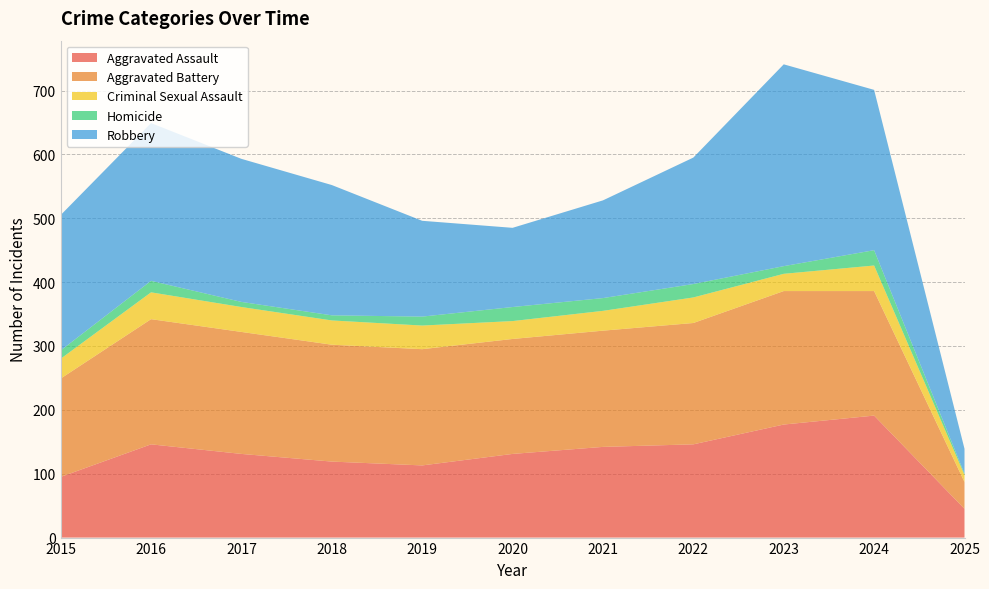

Reading left to right, list all the values displayed in this chart.

Aggravated Assault: 2015=95	2016=146	2017=131	2018=119	2019=113	2020=131	2021=142	2022=146	2023=177	2024=191	2025=45
Aggravated Battery: 2015=154	2016=196	2017=191	2018=183	2019=182	2020=180	2021=182	2022=190	2023=209	2024=195	2025=42
Criminal Sexual Assault: 2015=31	2016=42	2017=39	2018=38	2019=37	2020=28	2021=31	2022=40	2023=27	2024=40	2025=11
Homicide: 2015=13	2016=18	2017=8	2018=8	2019=14	2020=22	2021=20	2022=21	2023=12	2024=24	2025=2
Robbery: 2015=212	2016=247	2017=224	2018=204	2019=150	2020=124	2021=153	2022=198	2023=316	2024=251	2025=39